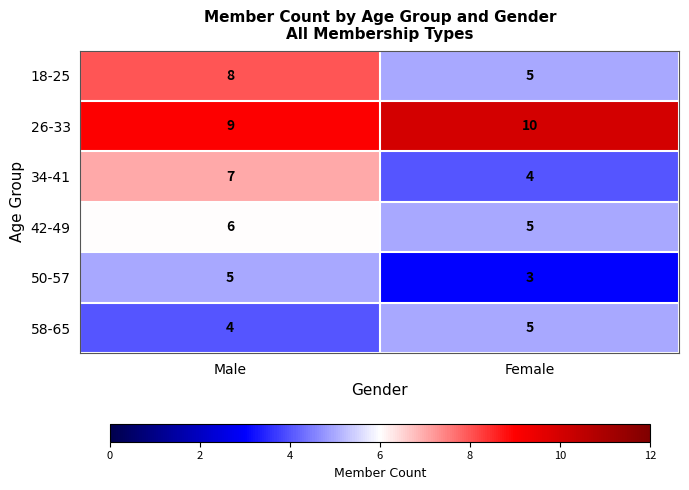

Where is 58-65 nearest to the value 4?

Male